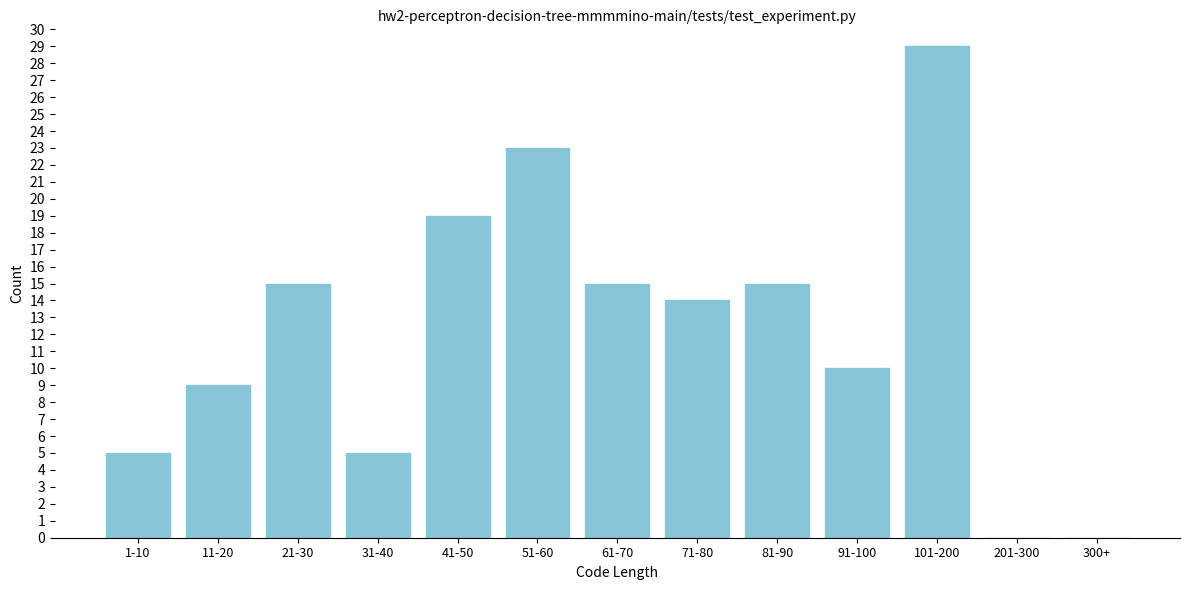

Reading right to left, extract all data points from this chart.

300+=0	201-300=0	101-200=29	91-100=10	81-90=15	71-80=14	61-70=15	51-60=23	41-50=19	31-40=5	21-30=15	11-20=9	1-10=5